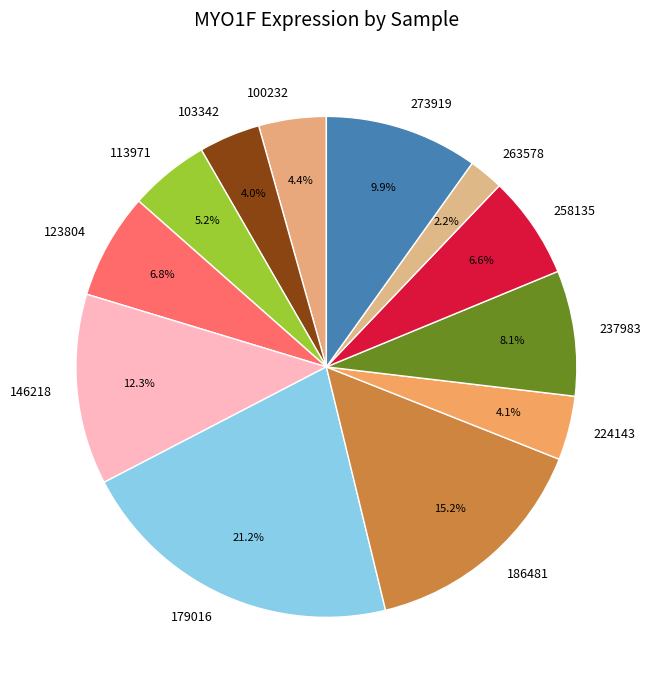

What percentage is NOT represented by 224143?

95.9%